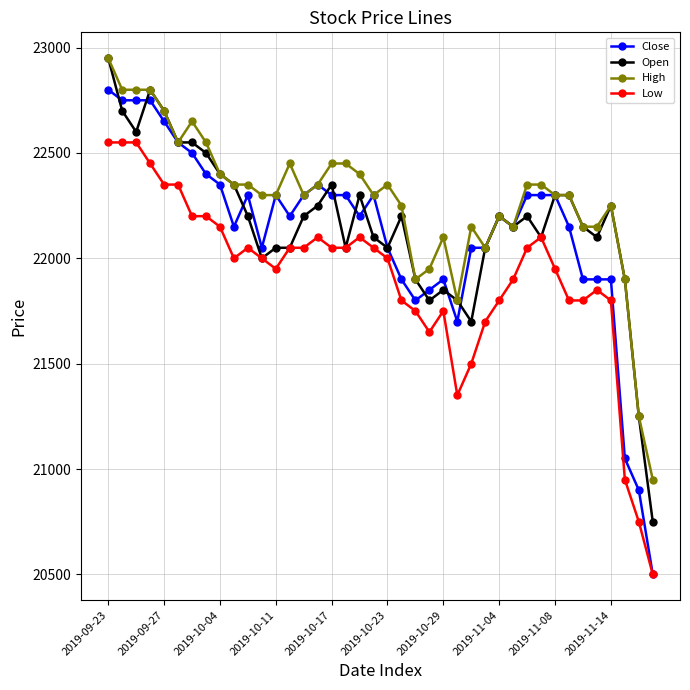

True or false: High and Low intersect in this chart.

False